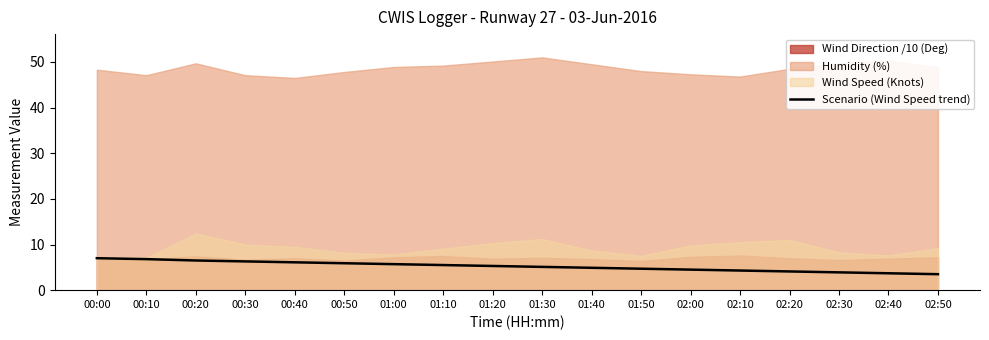

Where does the data first go above 5?

00:00